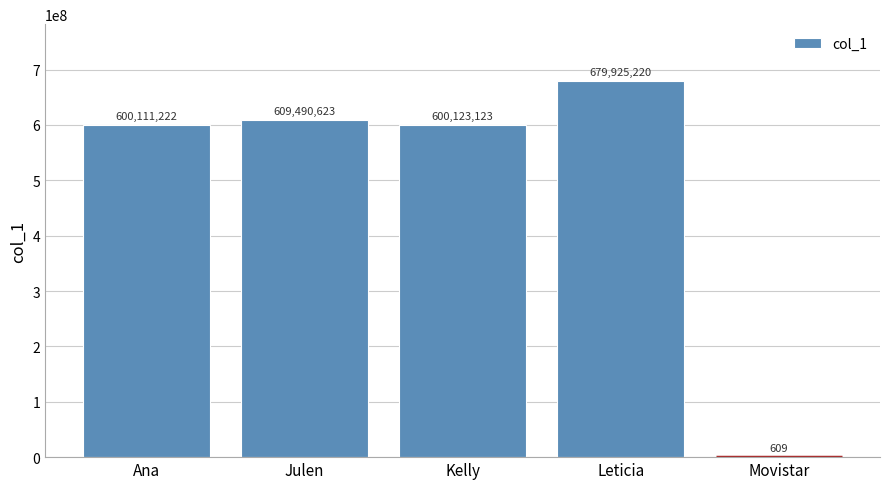

What is the sum of the values at Movistar and Leticia?

679925829